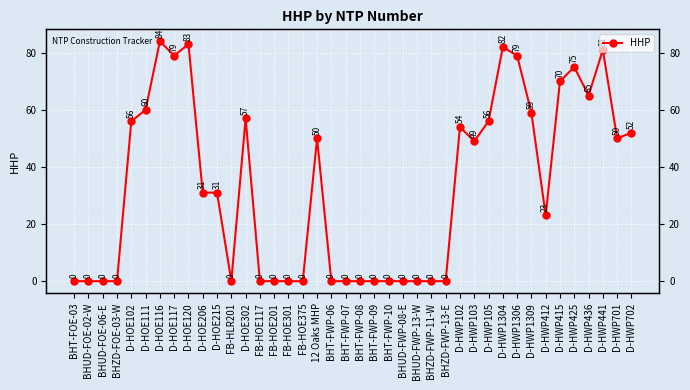

Reading left to right, extract all data points from this chart.

0	0	0	0	56	60	84	79	83	31	31	0	57	0	0	0	0	50	0	0	0	0	0	0	0	0	0	54	49	56	82	79	59	23	70	75	65	81	50	52